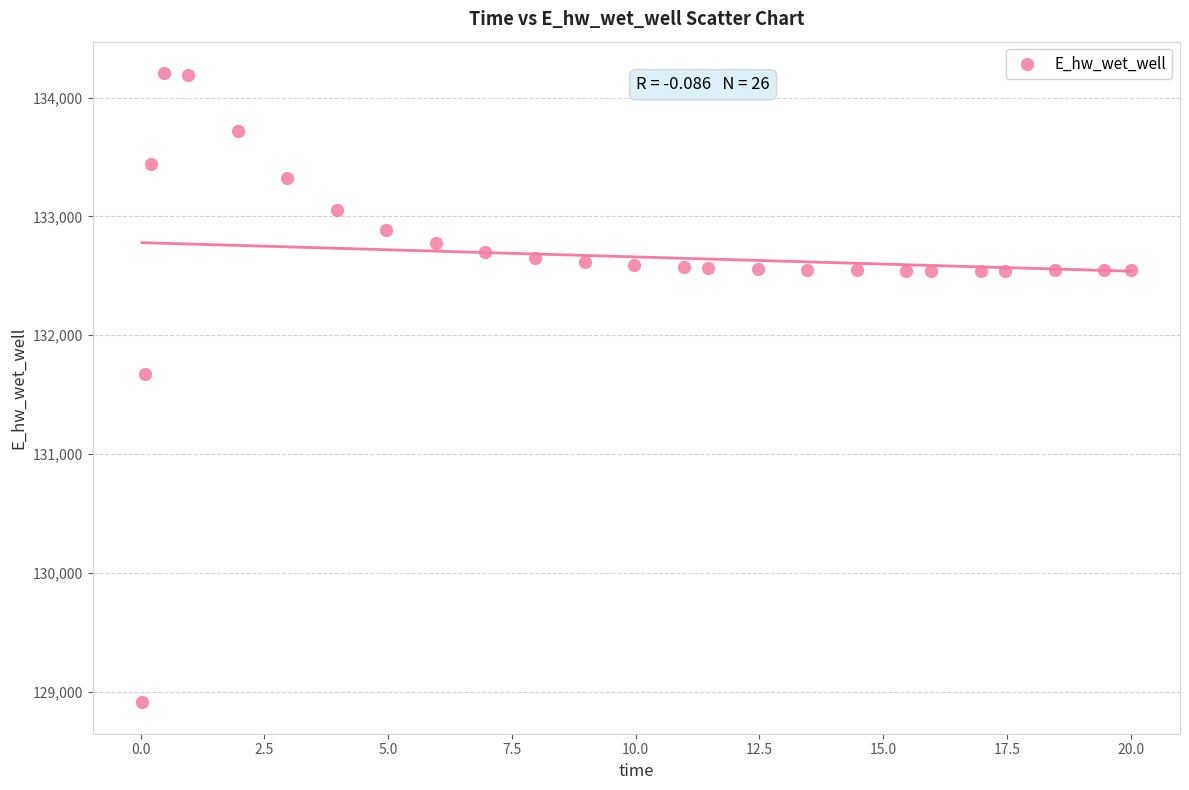

What Y value in the scatter plot is closest to 131559?

131673.3